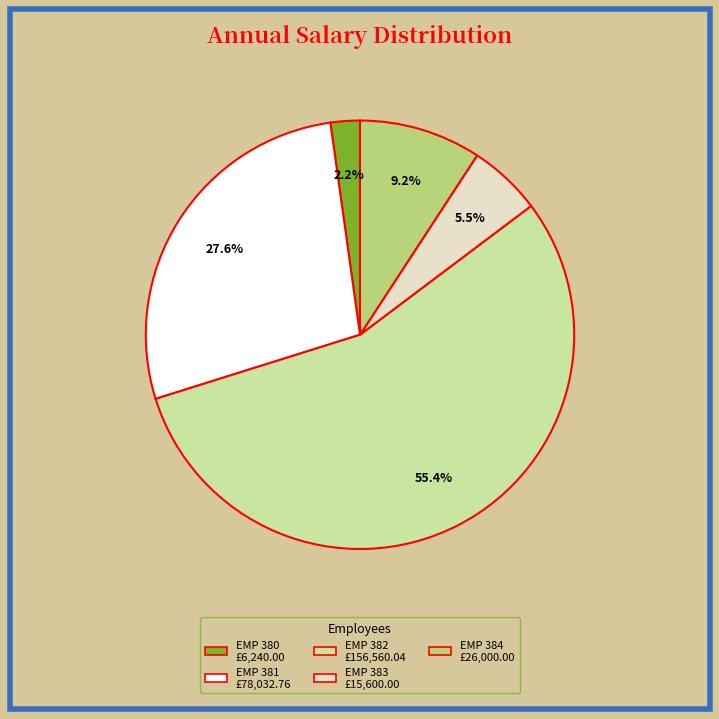

Is there any slice that represents more than half of the pie?

Yes